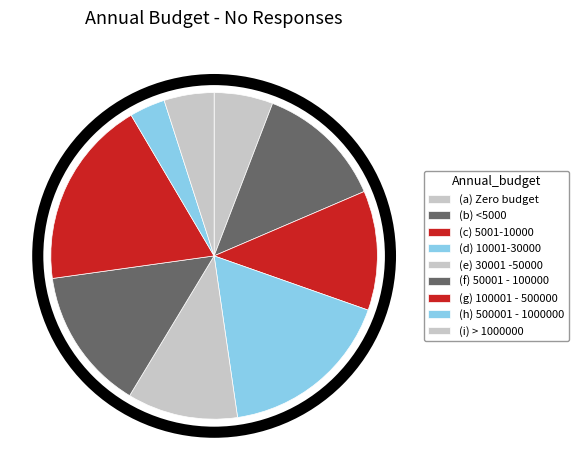

What is the change in value from (b) <5000 to (e) 30001 -50000?

-10